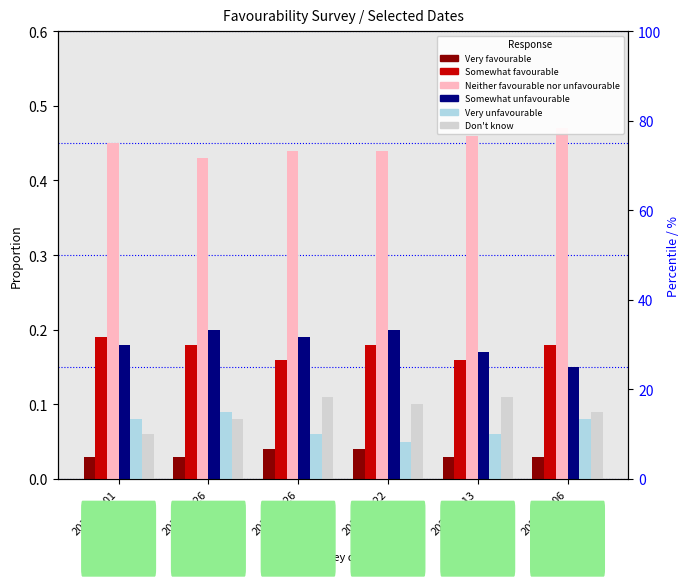

What are all the series names shown in the legend?

Very favourable, Somewhat favourable, Neither favourable nor unfavourable, Somewhat unfavourable, Very unfavourable, Don't know